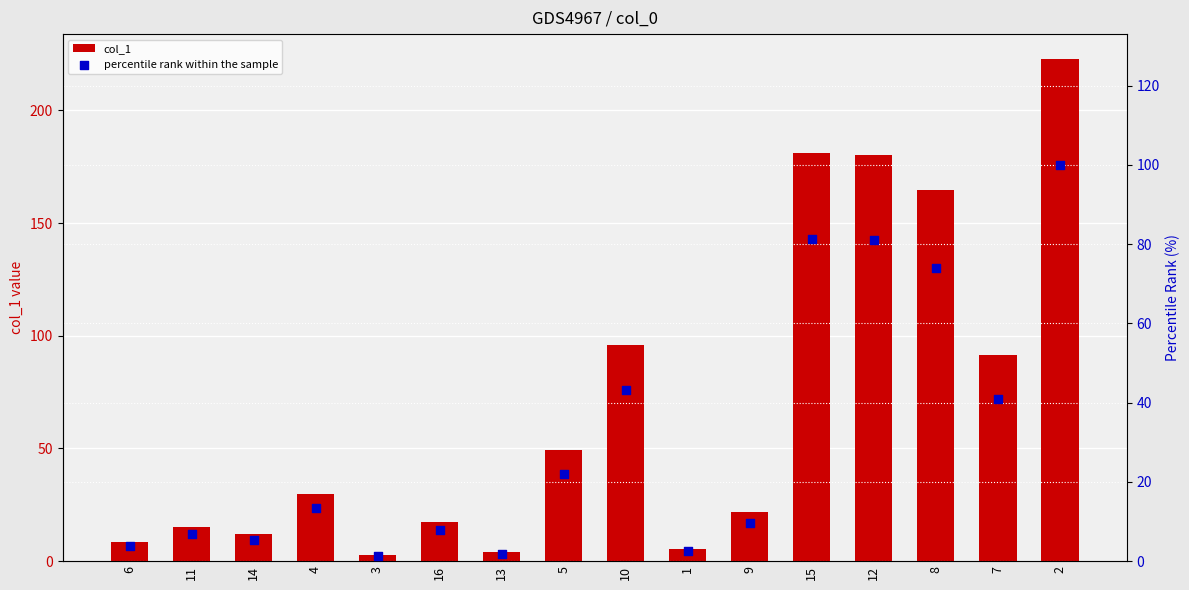

What is the total value across all series at 13?

5.7